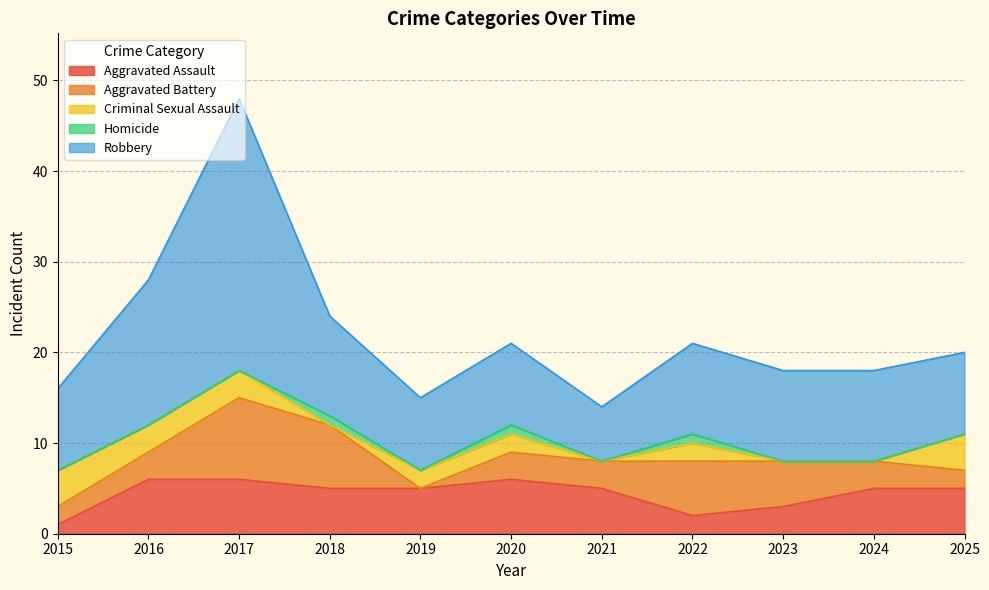

Reading left to right, extract all data points from this chart.

Aggravated Assault: 2015=1	2016=6	2017=6	2018=5	2019=5	2020=6	2021=5	2022=2	2023=3	2024=5	2025=5
Aggravated Battery: 2015=2	2016=3	2017=9	2018=7	2019=0	2020=3	2021=3	2022=6	2023=5	2024=3	2025=2
Criminal Sexual Assault: 2015=4	2016=3	2017=3	2018=0	2019=2	2020=2	2021=0	2022=2	2023=0	2024=0	2025=4
Homicide: 2015=0	2016=0	2017=0	2018=1	2019=0	2020=1	2021=0	2022=1	2023=0	2024=0	2025=0
Robbery: 2015=9	2016=16	2017=30	2018=11	2019=8	2020=9	2021=6	2022=10	2023=10	2024=10	2025=9